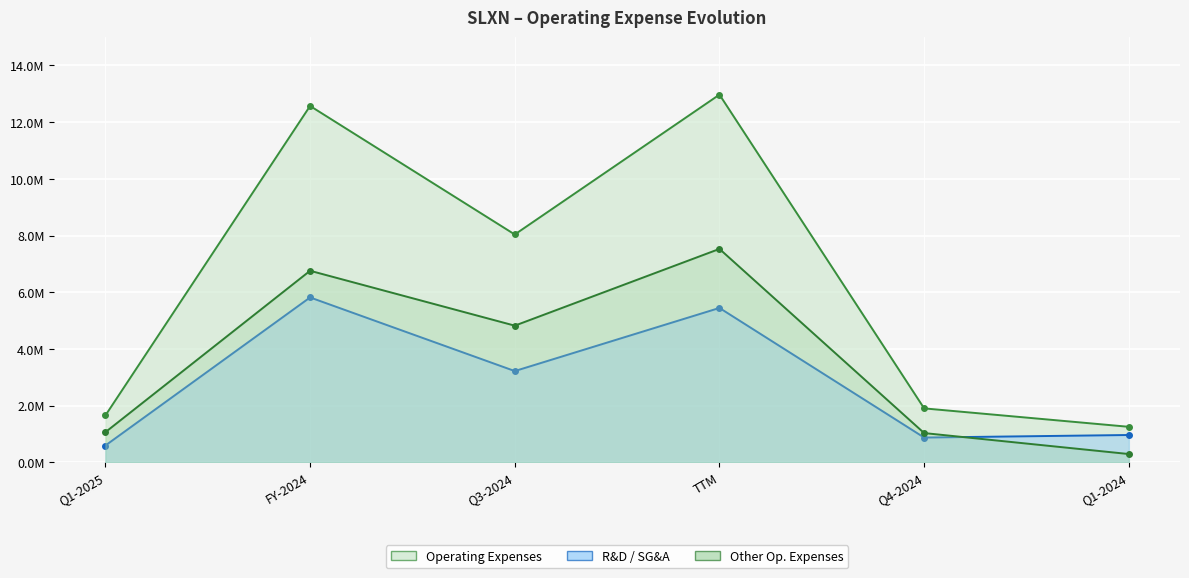

Rank the series by their average value, from lowest to highest.

R&D / SG&A, Other Op. Expenses, Operating Expenses